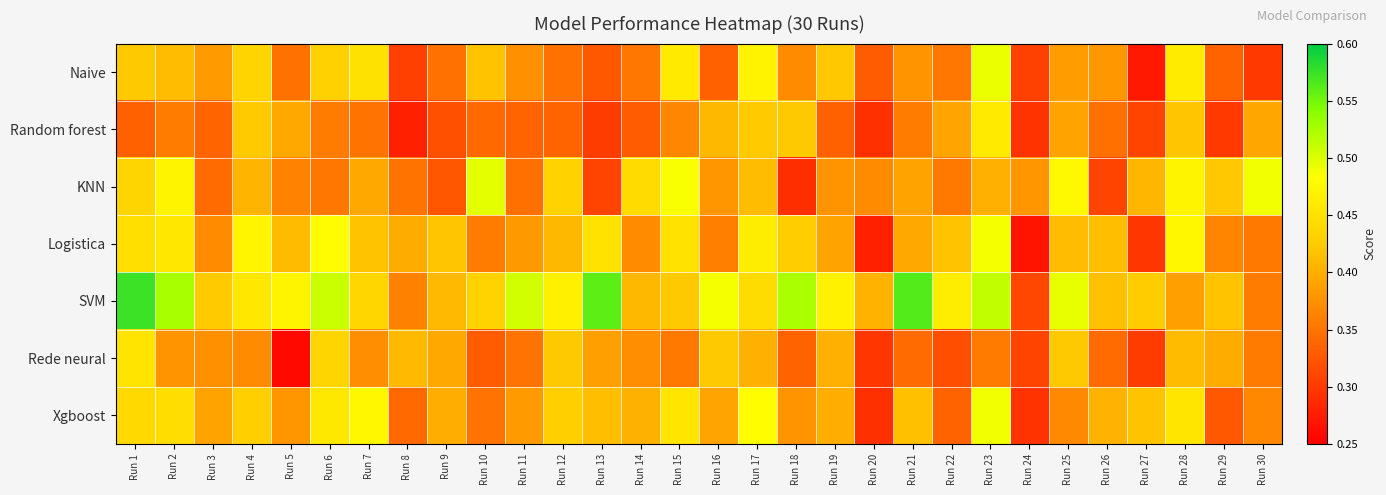

What is the smallest value displayed?

0.3